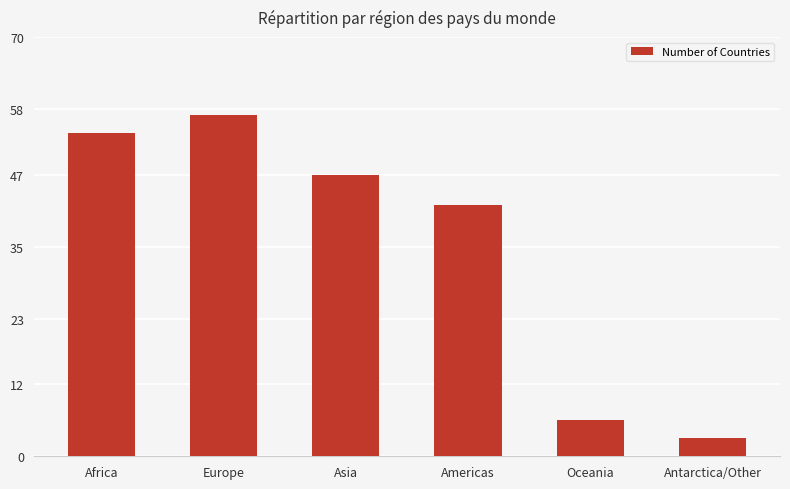

What is the value of the 4th bar from the left?

42